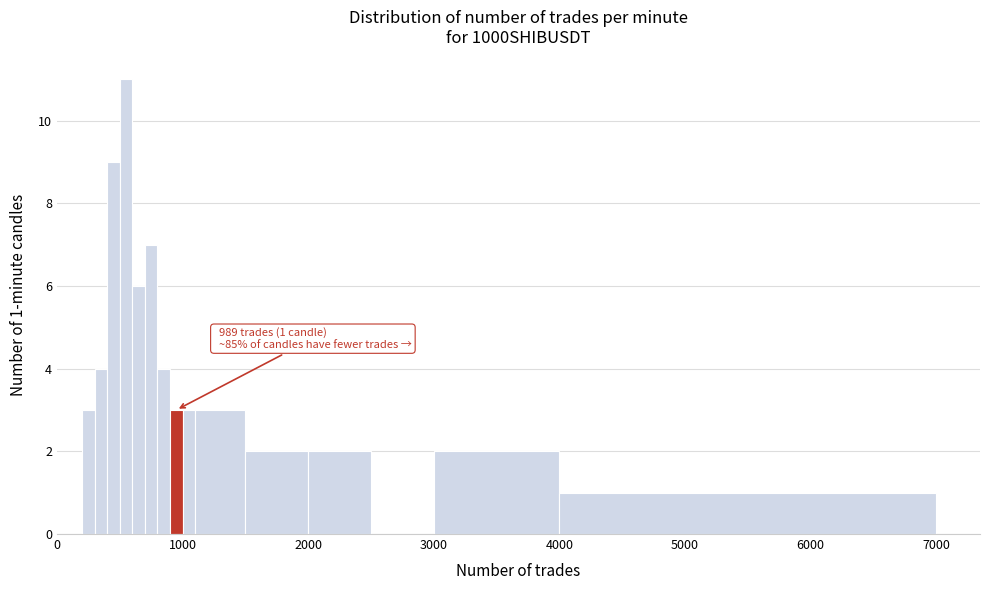

Around what value on the x-axis is the tallest bar? Give the approximate position of its centre, as read against the axis.

600